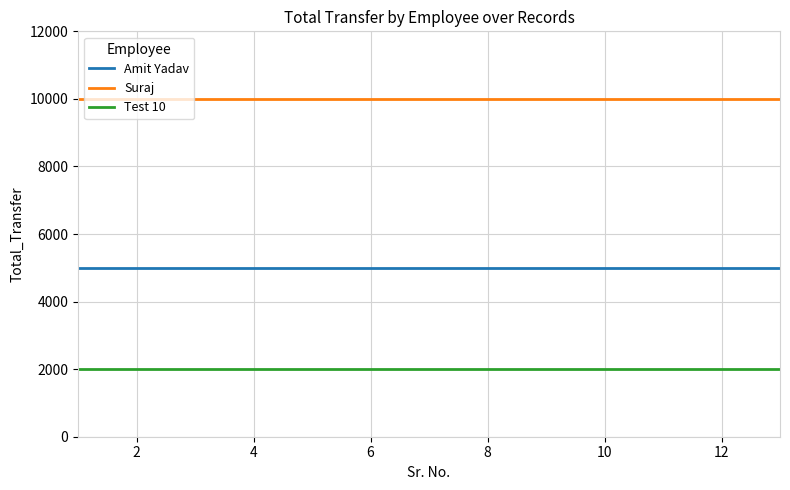

What are all the series names shown in the legend?

Amit Yadav, Suraj, Test 10